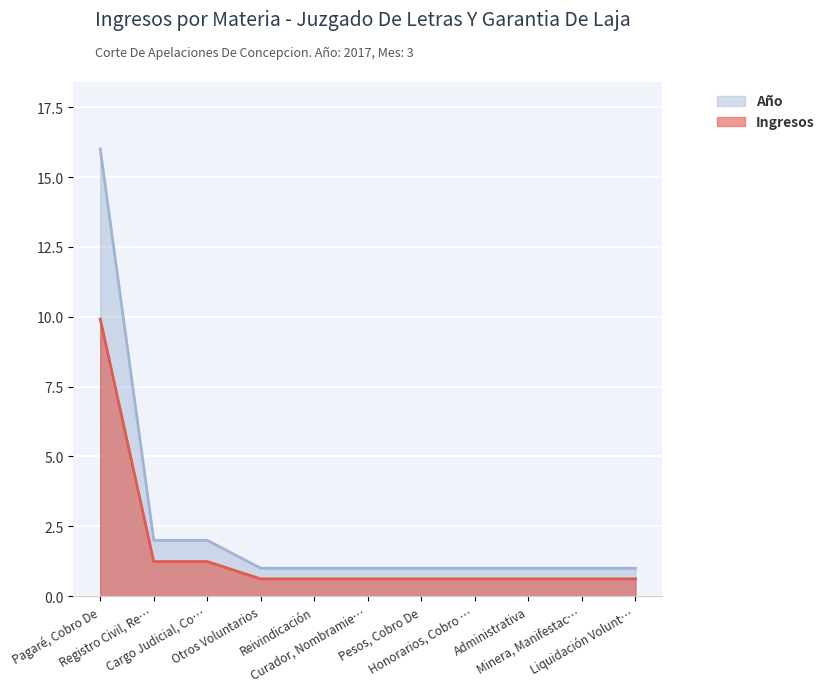

What is the label of the 7th point from the left?

Pesos, Cobro De